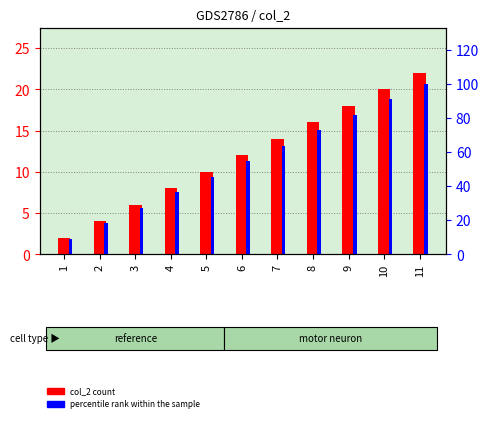

Is it true that col_2 equals 16.0 at 8?

True